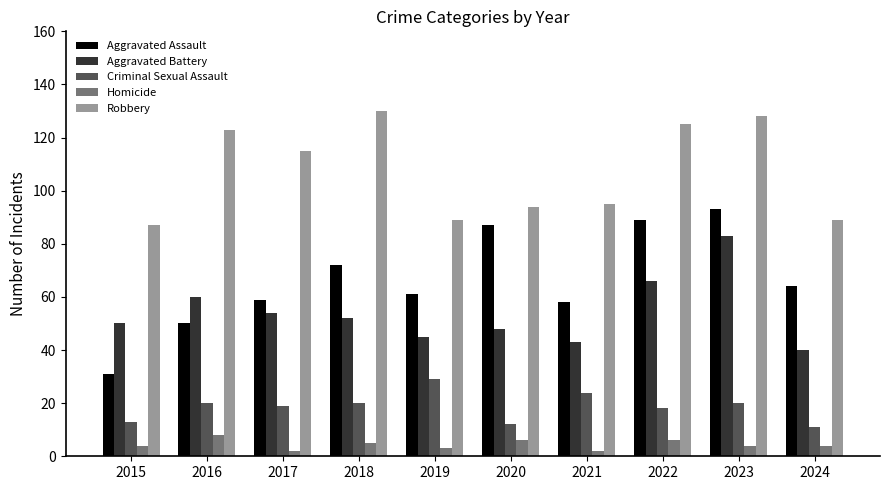

How many series are shown in this chart?

5